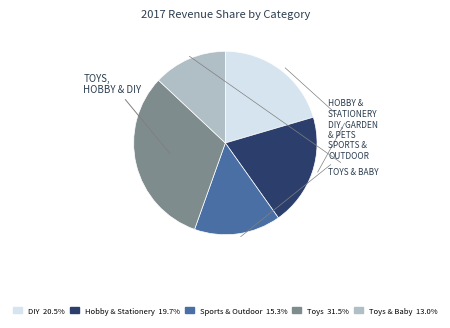

Does any single category account for the majority?

No